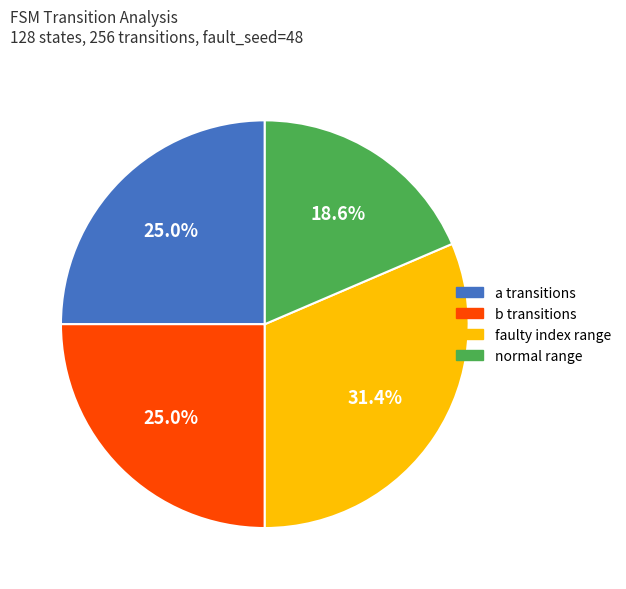

Is there a majority slice in this chart?

No